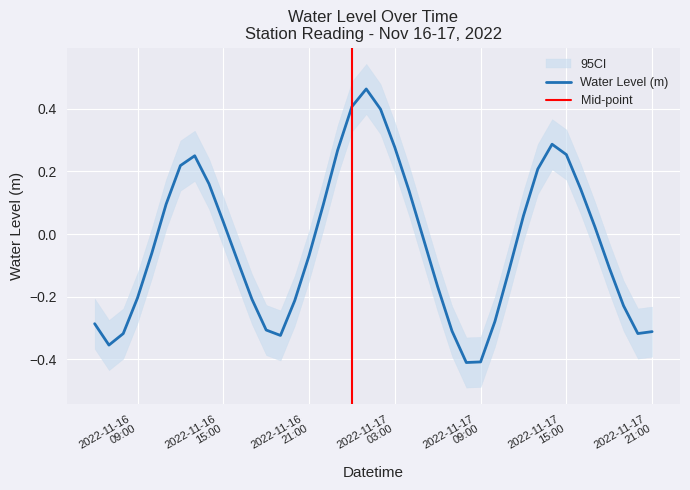

How many lines are shown in the chart?

1